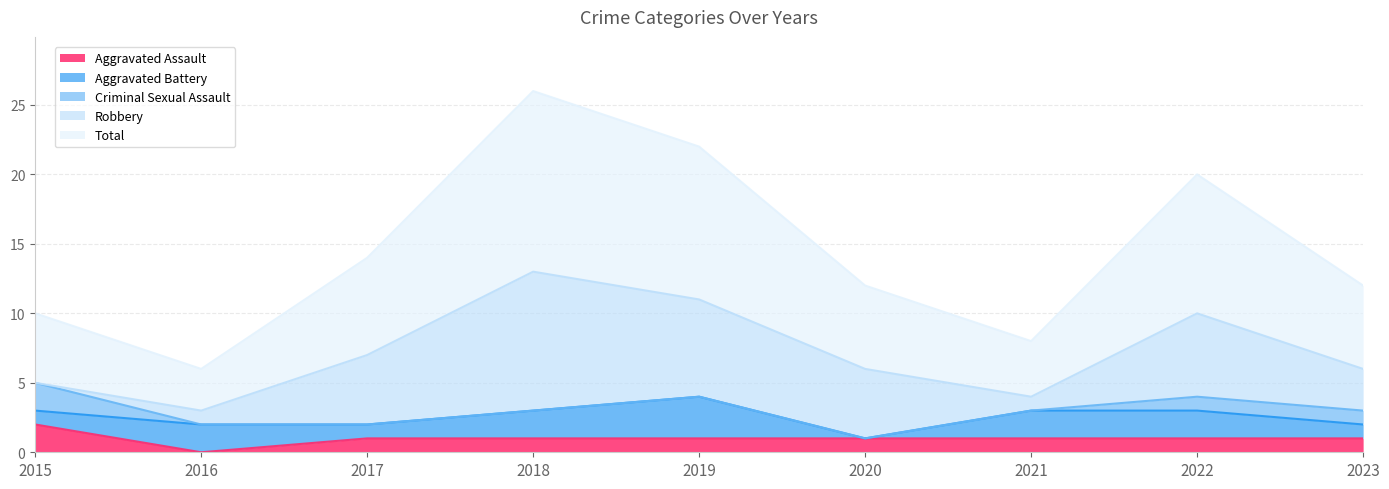

Where does the Aggravated Battery series first go above 2?

2019